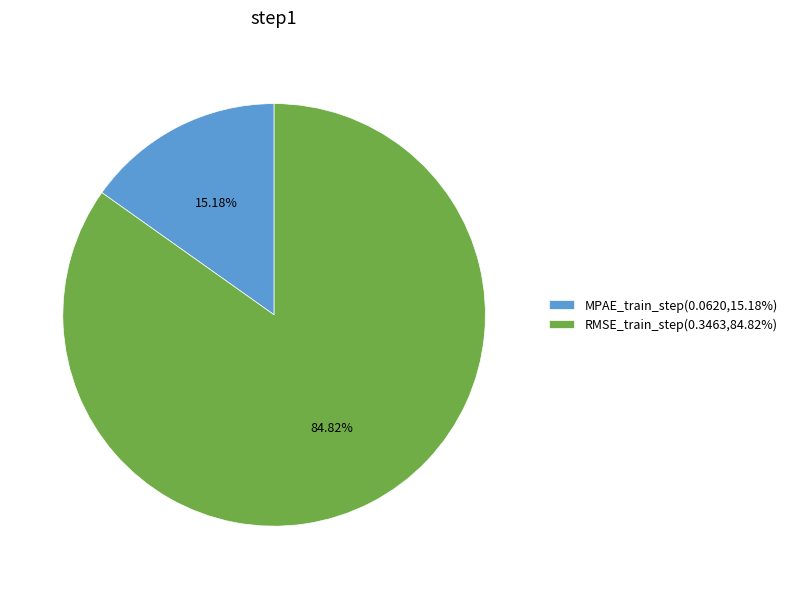

What is the total percentage of MPAE_train_step and RMSE_train_step?

100.0%